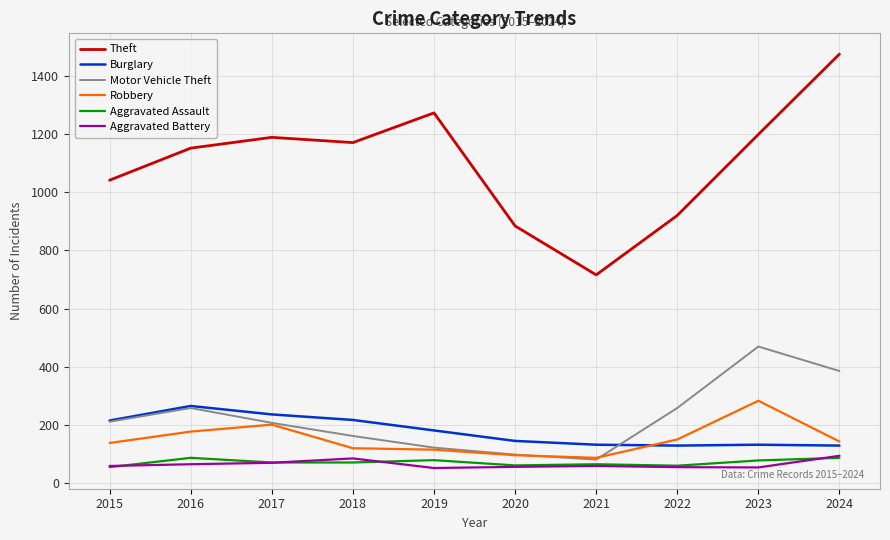

At which category is the sum across all series the highest?

2024